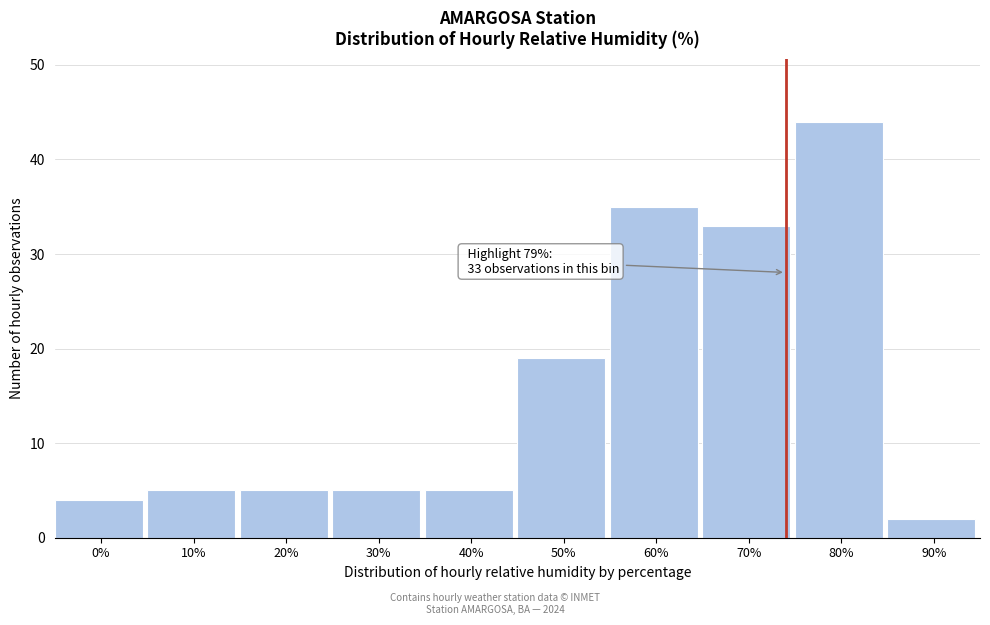

Reading left to right, list all the values displayed in this chart.

4	5	5	5	5	19	35	33	44	2